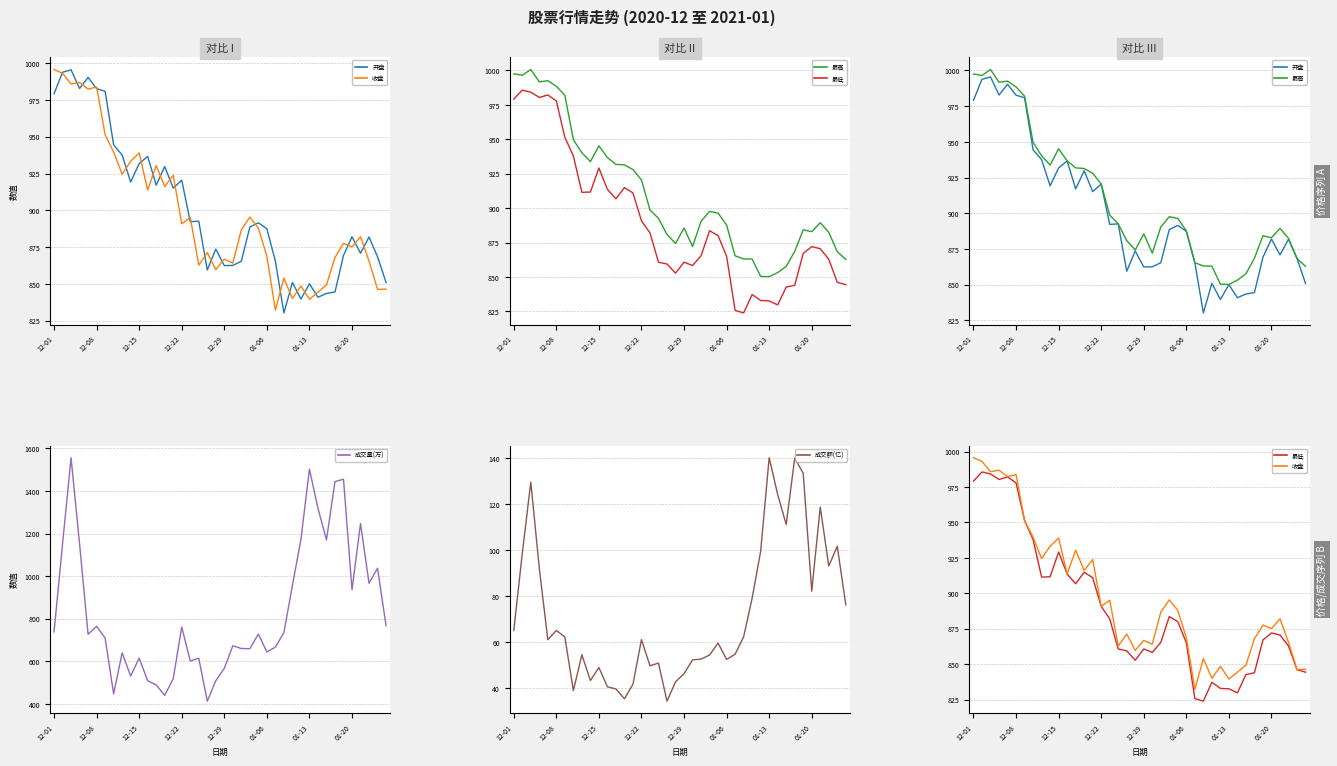

What is the lowest value of the 成交量(万) series?

413.8